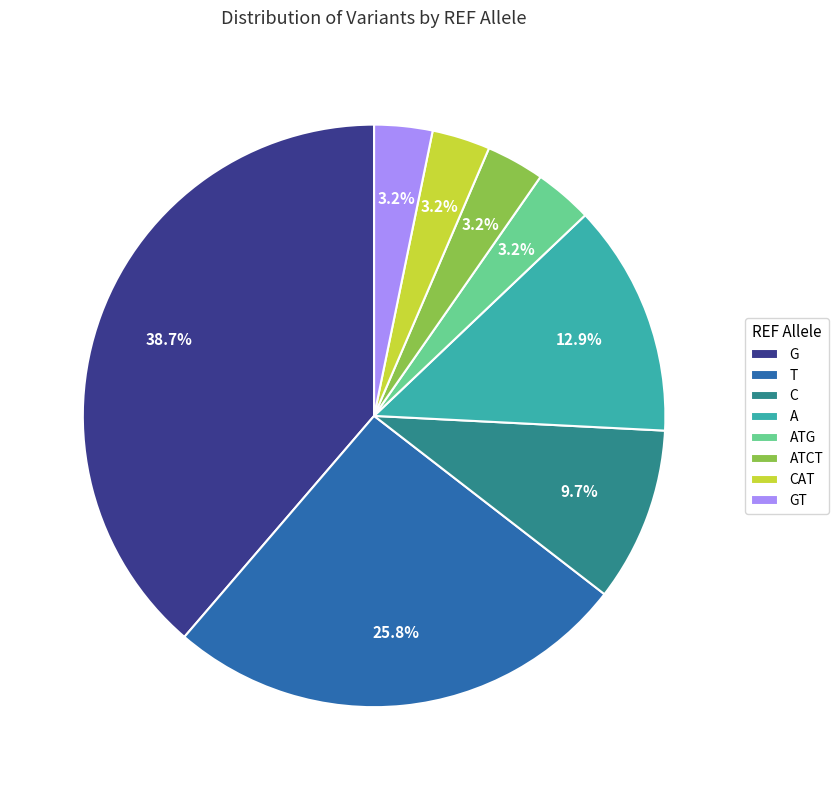

How much of the chart is everything except G?

61.3%